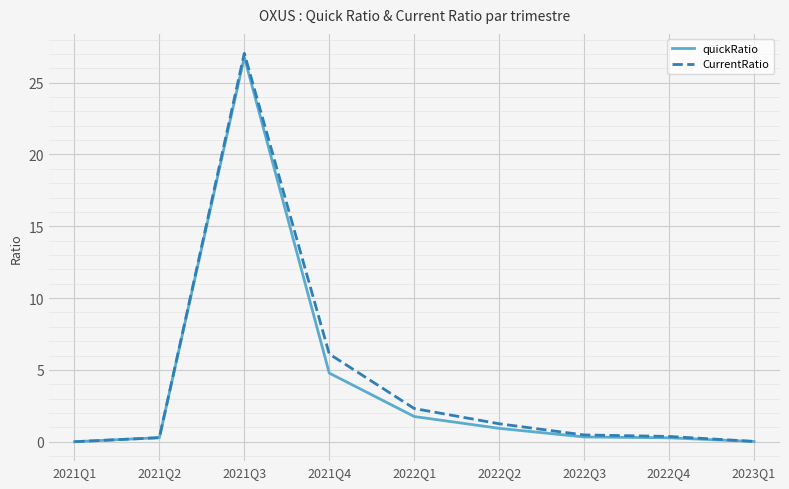

What is the sum of the CurrentRatio values at 2022Q1 and 2022Q3?

2.8